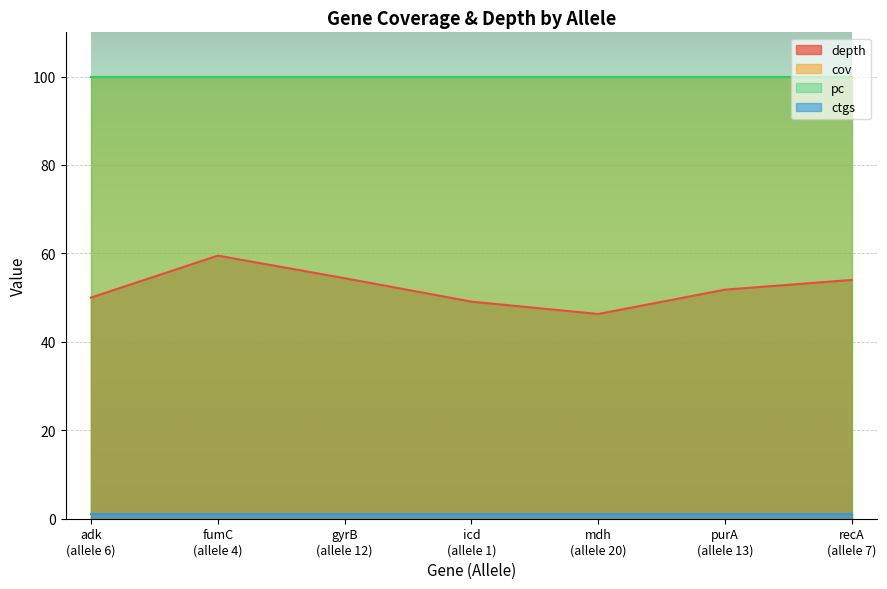

What is the total value across all series at 6?

251.0